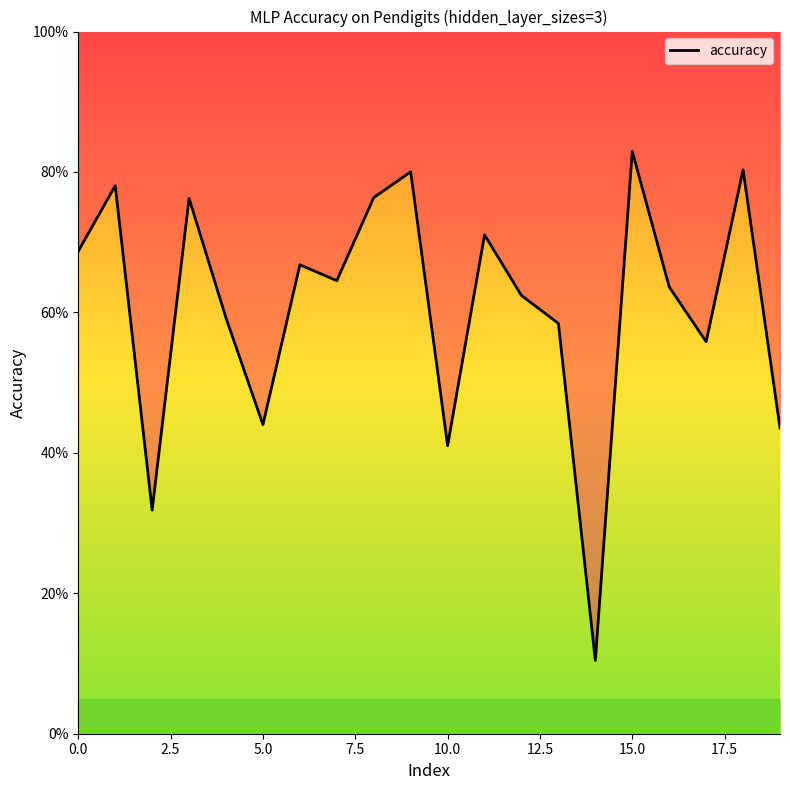

How many values are between 0 and 1?

20